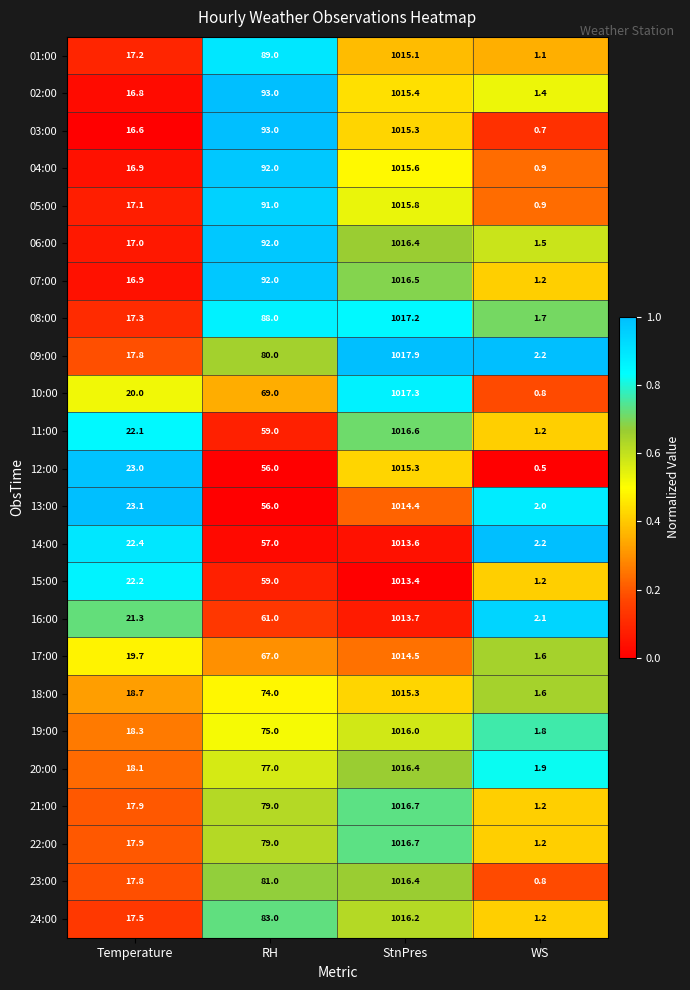

At how many categories does at least one series exceed 0?

4